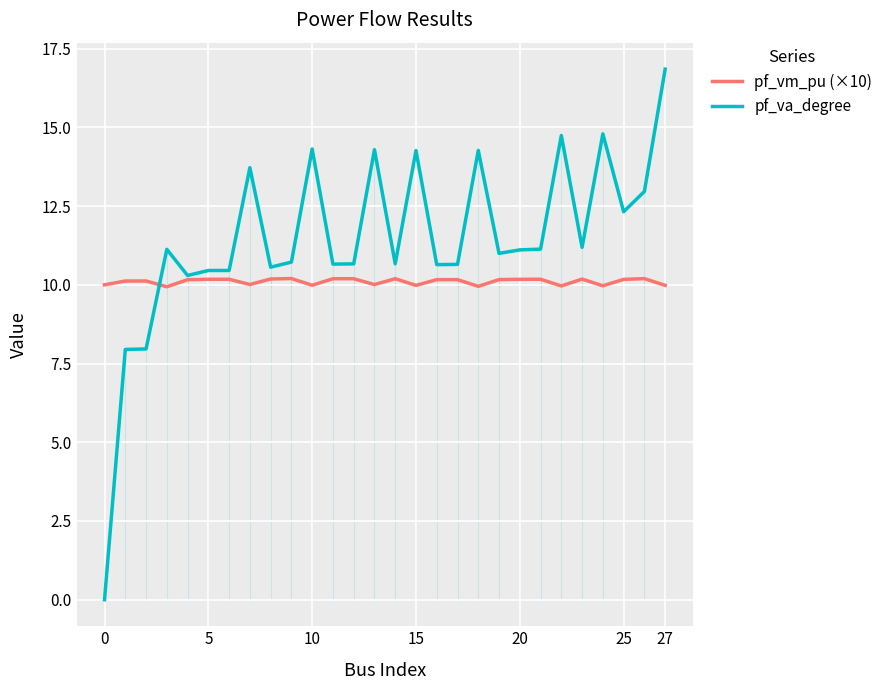

What is the highest value of the pf_va_degree series?

16.8